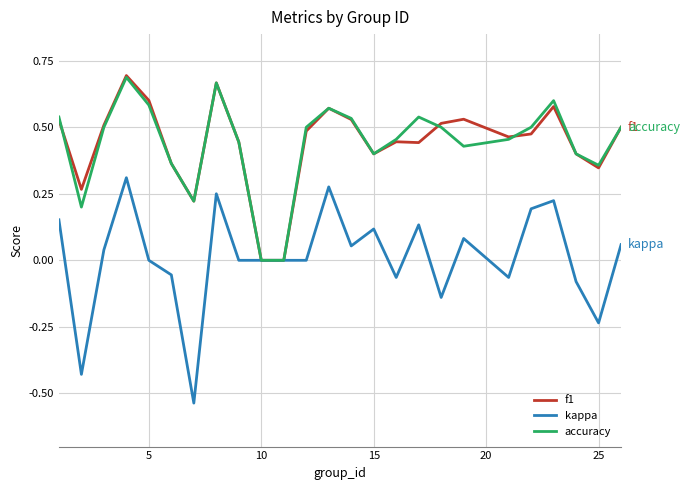

Which series has the widest spread of values?

kappa